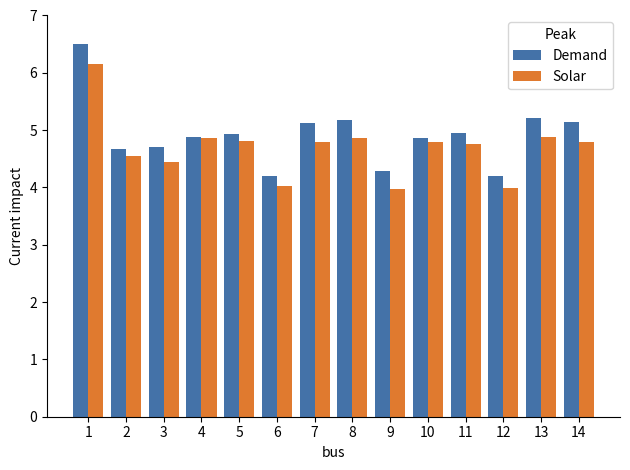

What is the average value of the Demand series?

4.9